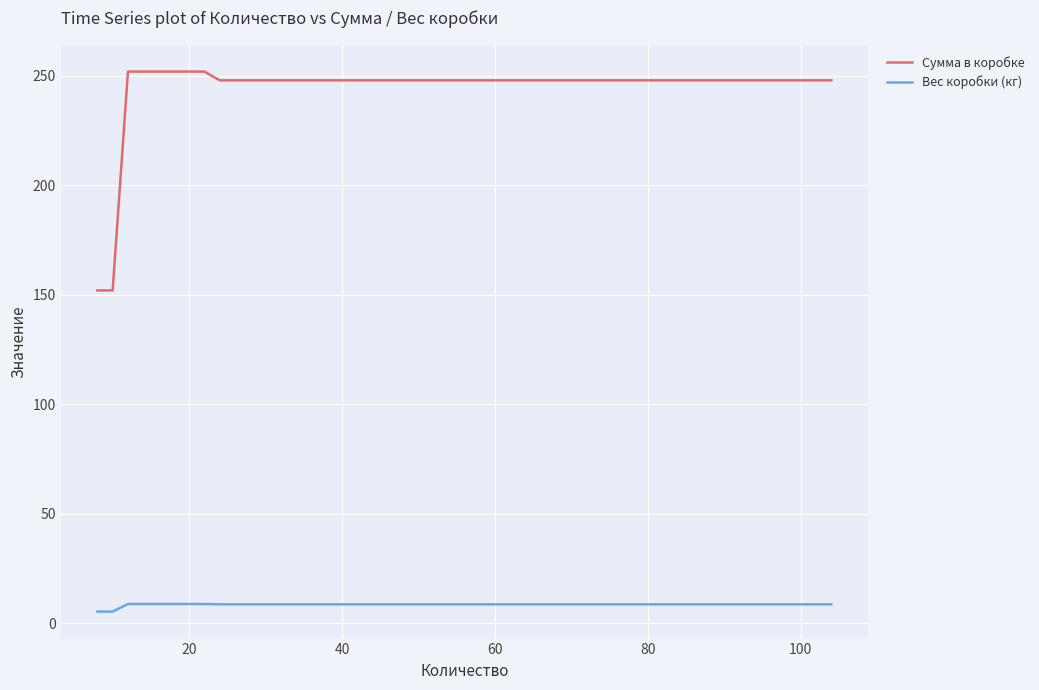

Is the value of Вес коробки (кг) at 20 greater than the value of Сумма в коробке at 120?

No